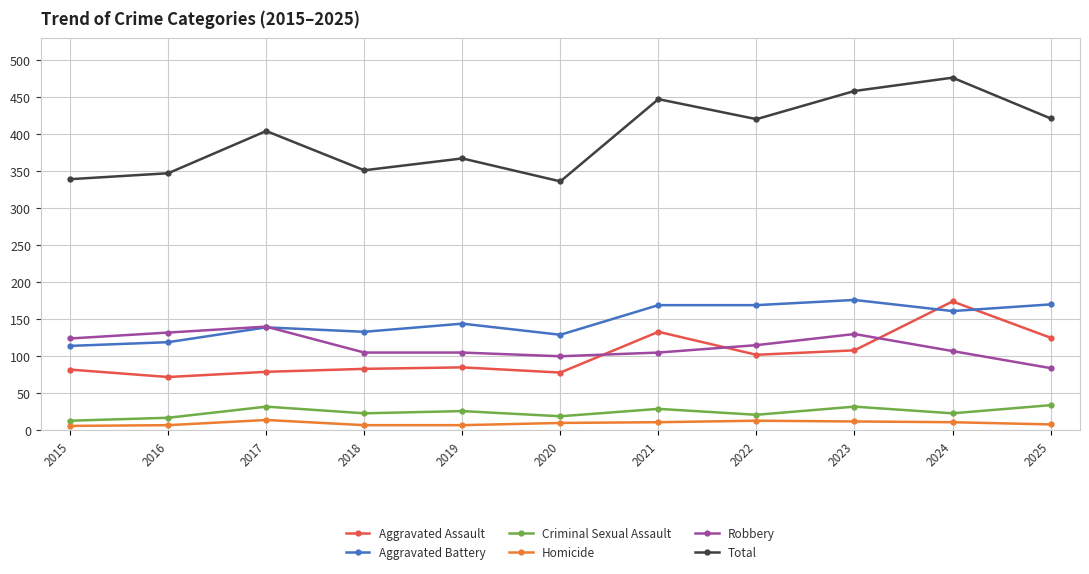

What is the difference between the maximum and second lowest values in the Criminal Sexual Assault series?

17